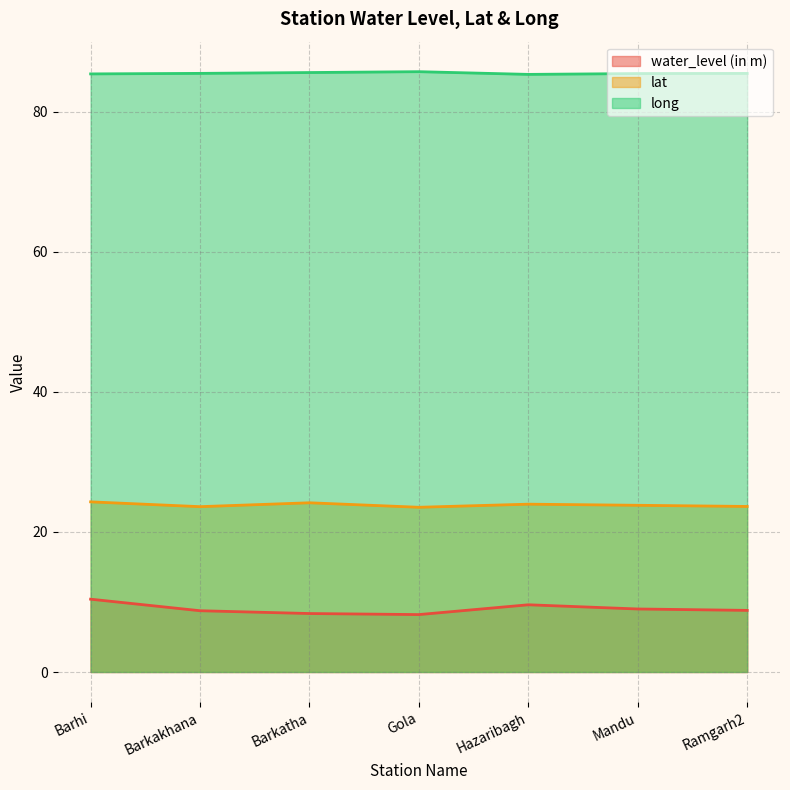

The value of lat at Ramgarh2 is 5.8. True or false?

False